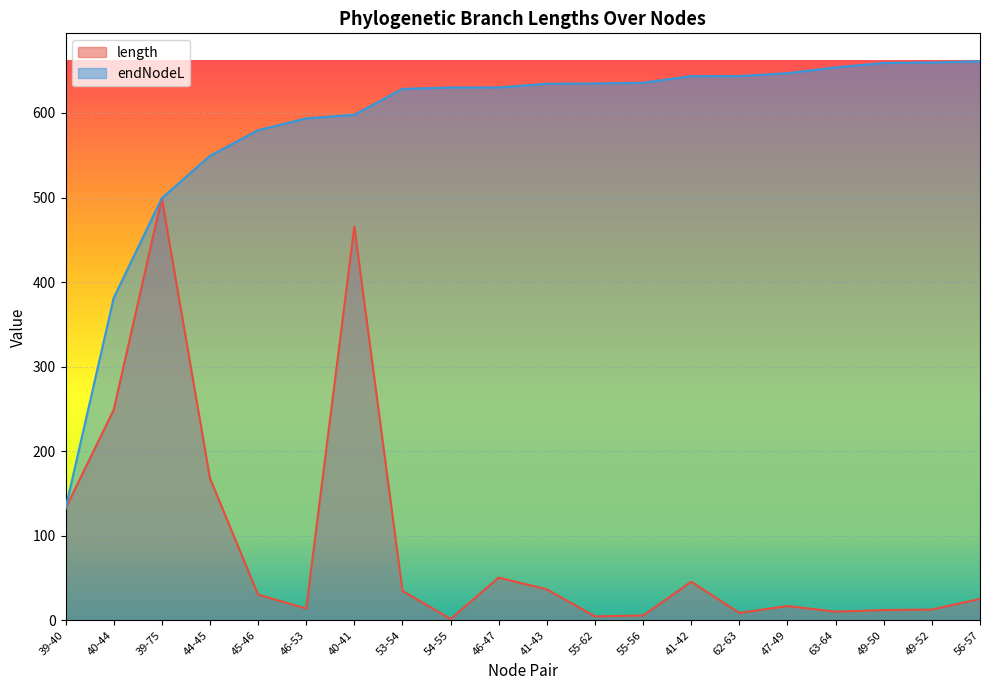

The length series shows 132.3 at 39-40. True or false?

True